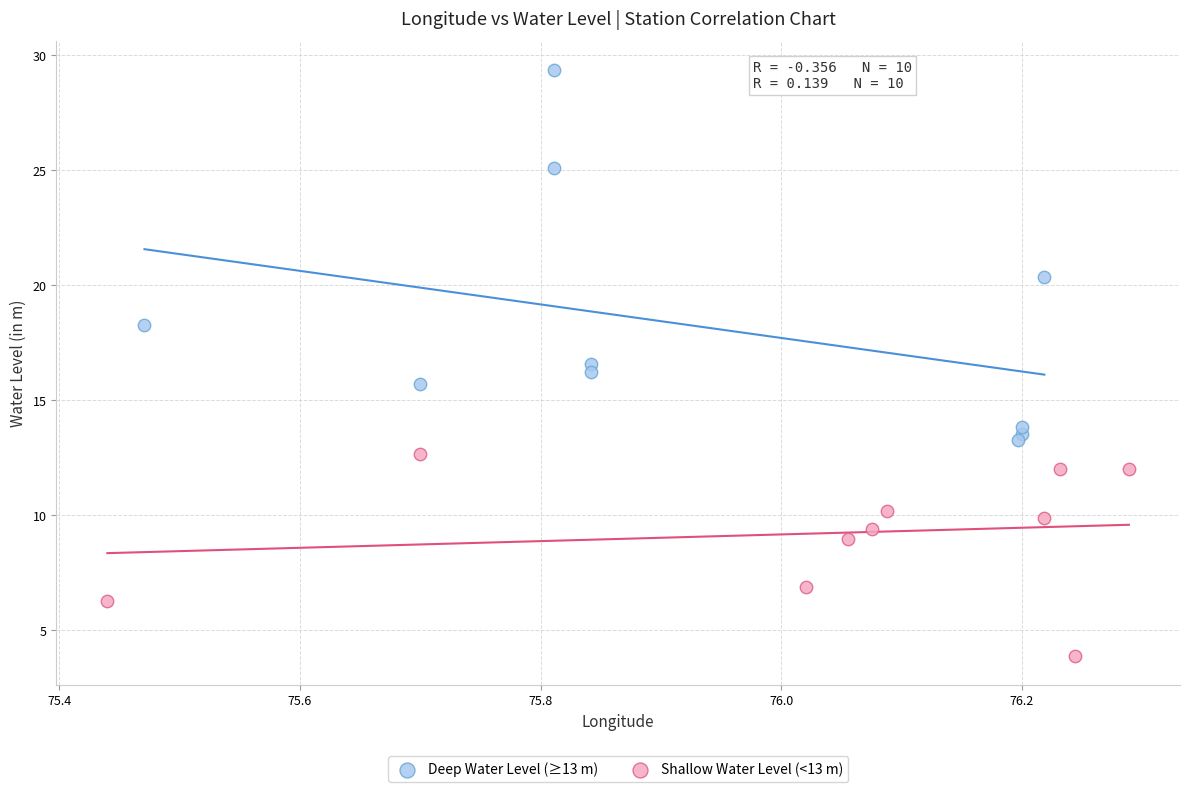

Which series reaches the minimum Y coordinate?

Shallow Water Level (<13 m)